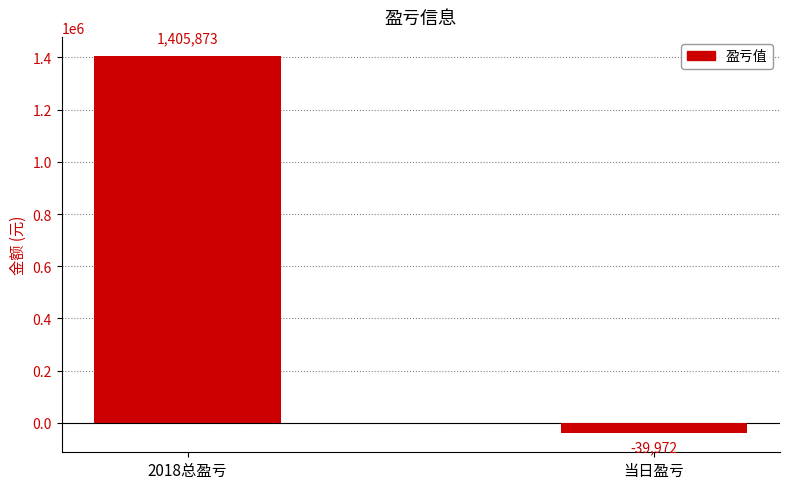

The chart shows a value of 1405873 at 2018总盈亏. True or false?

True